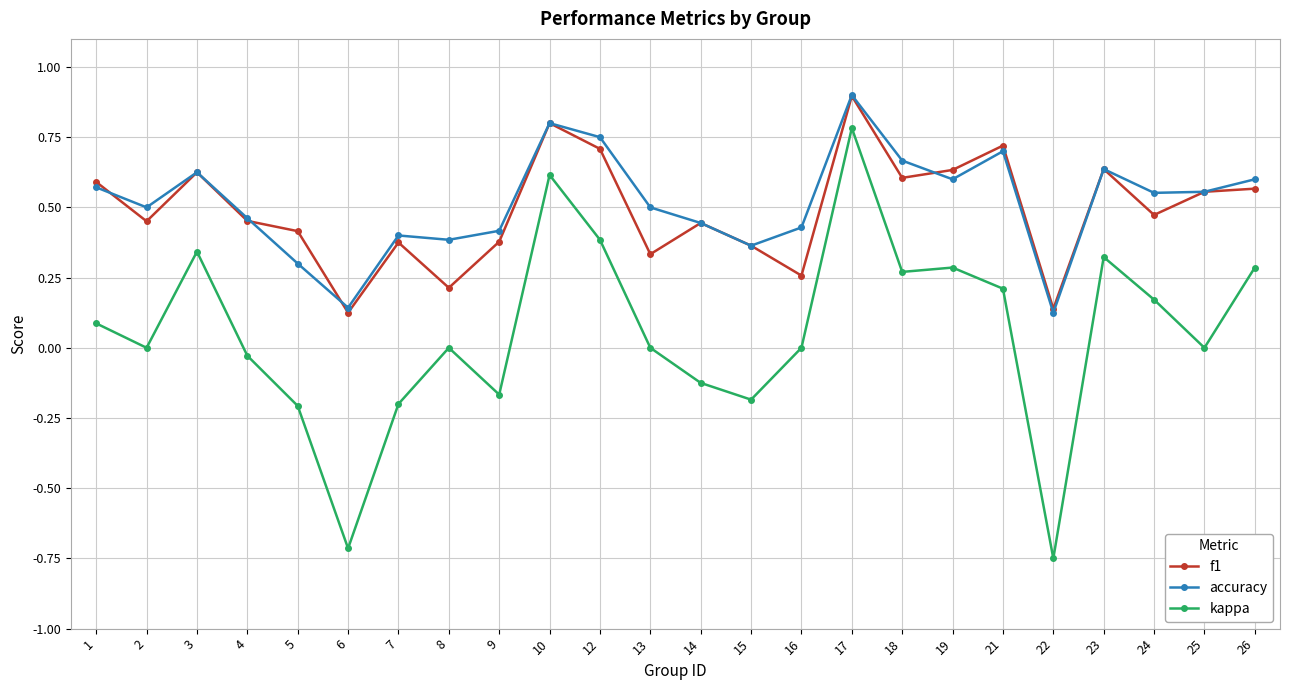

True or false: kappa and accuracy cross at least once.

False